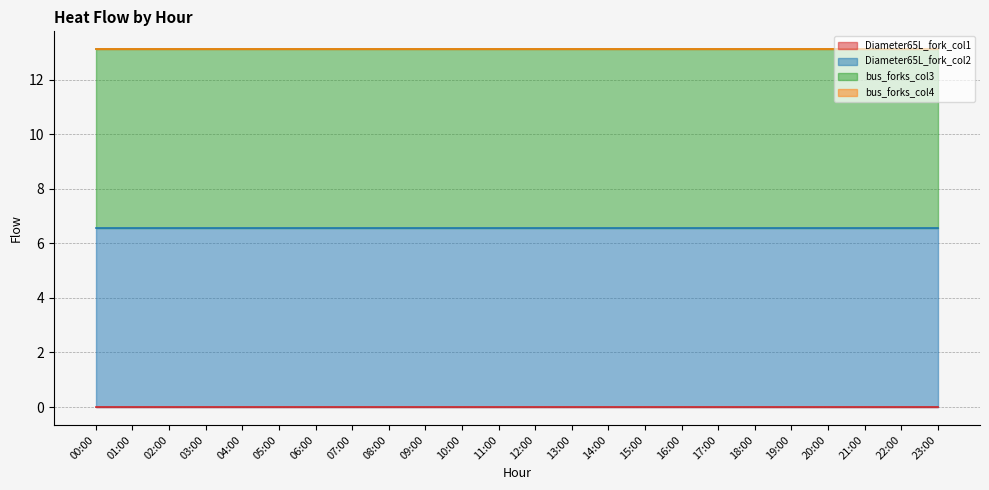

At how many categories does at least one series exceed 6?

24